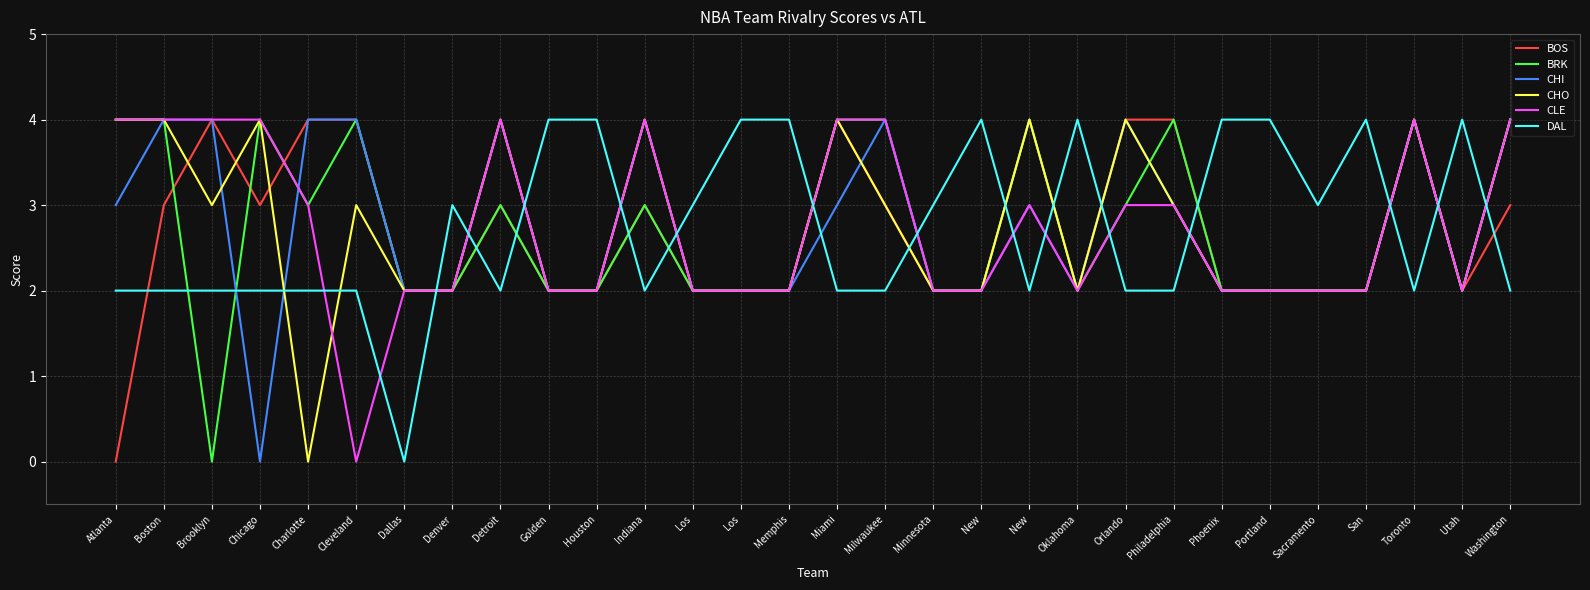

At which label does DAL reach its minimum?

Dallas